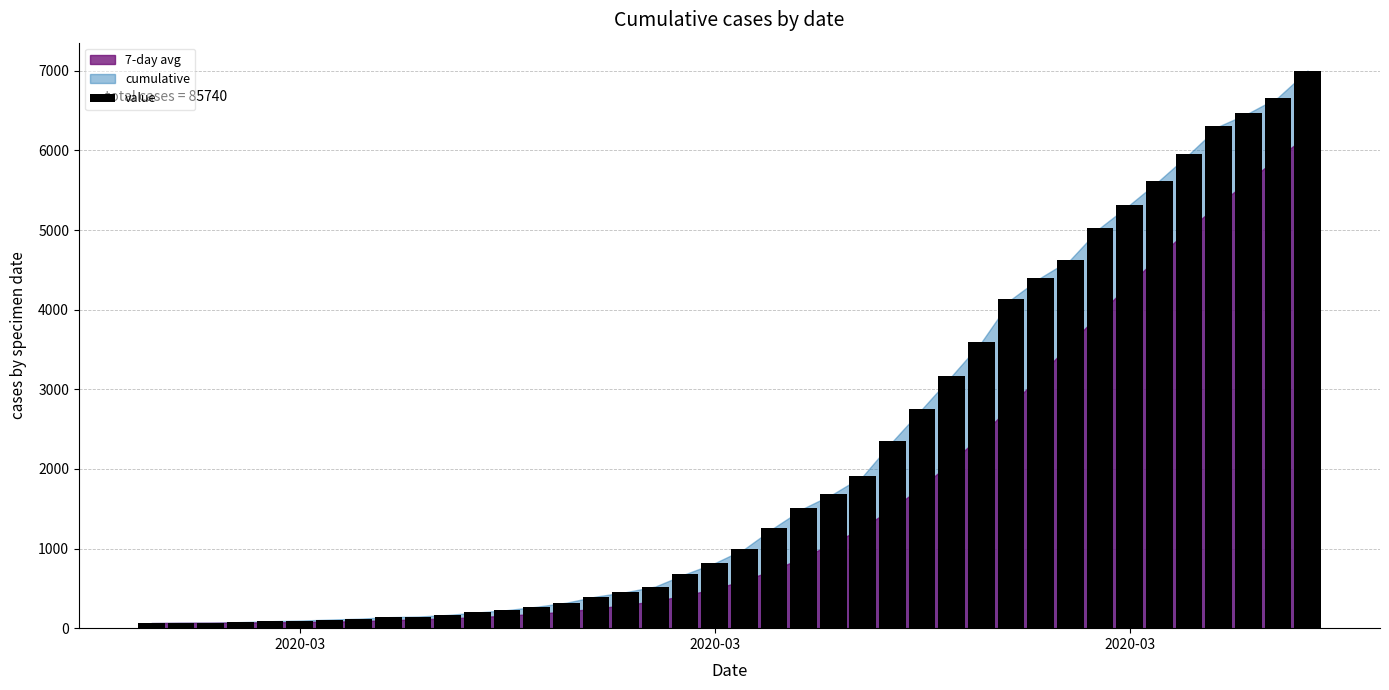

What is the value of the 22nd bar from the left?

1261